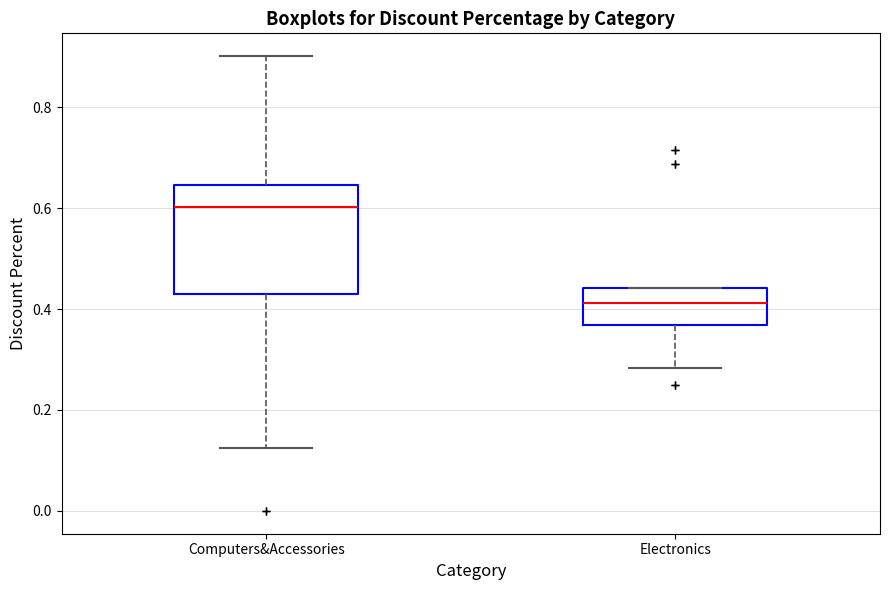

Comparing the boxes themselves (not the whiskers), which one is the tallest?

Computers&Accessories